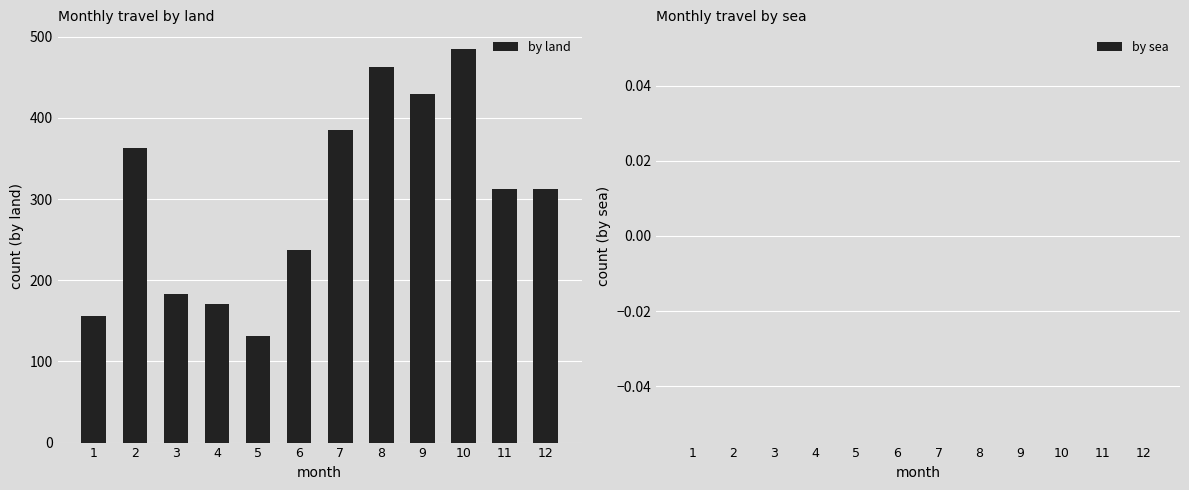

Read the value at 3.

183